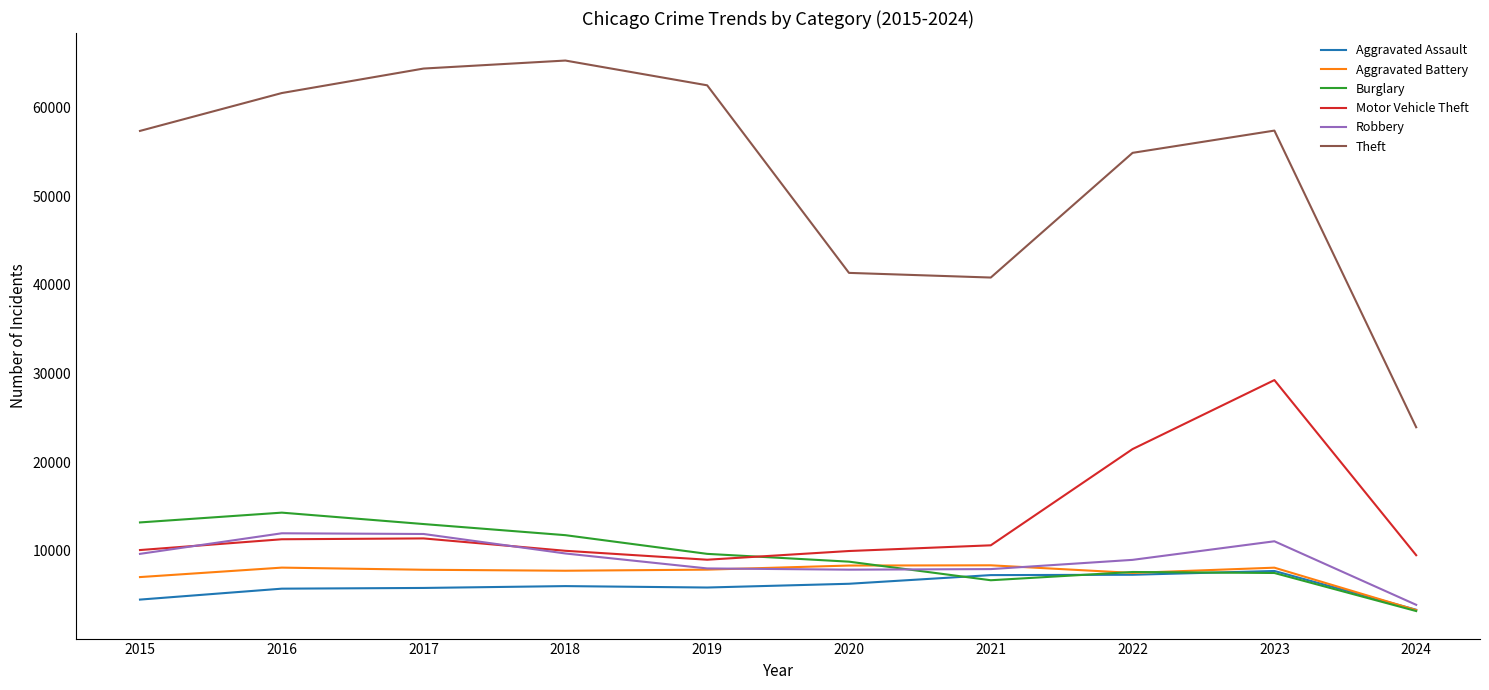

What is the maximum value for Aggravated Assault?

7708